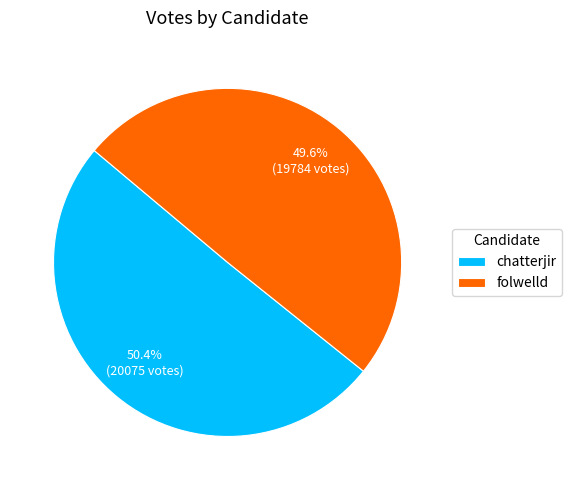

The chatterjir slice represents 50% of the pie. True or false?

True